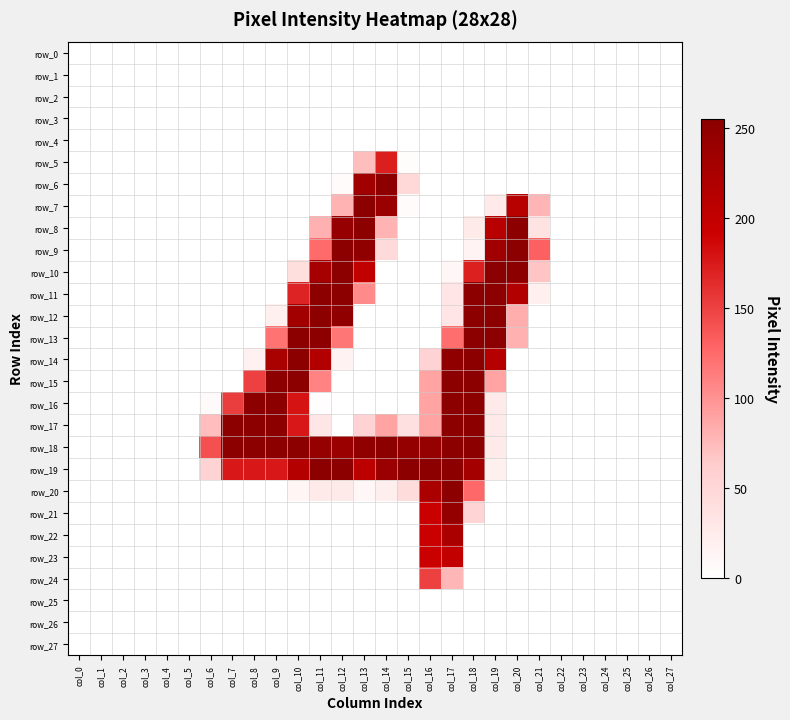

Reading left to right, transcribe all the data shown in this chart.

row_0: 0	0	0	0	0	0	0	0	0	0	0	0	0	0	0	0	0	0	0	0	0	0	0	0	0	0	0	0
row_1: 0	0	0	0	0	0	0	0	0	0	0	0	0	0	0	0	0	0	0	0	0	0	0	0	0	0	0	0
row_2: 0	0	0	0	0	0	0	0	0	0	0	0	0	0	0	0	0	0	0	0	0	0	0	0	0	0	0	0
row_3: 0	0	0	0	0	0	0	0	0	0	0	0	0	0	0	0	0	0	0	0	0	0	0	0	0	0	0	0
row_4: 0	0	0	0	0	0	0	0	0	0	0	0	0	0	0	0	0	0	0	0	0	0	0	0	0	0	0	0
row_5: 0	0	0	0	0	0	0	0	0	0	0	0	0	72	172	3	0	0	0	0	0	0	0	0	0	0	0	0
row_6: 0	0	0	0	0	0	0	0	0	0	0	0	5	233	254	48	0	0	0	0	0	0	0	0	0	0	0	0
row_7: 0	0	0	0	0	0	0	0	0	0	0	0	79	254	240	4	0	0	0	27	211	78	0	0	0	0	0	0
row_8: 0	0	0	0	0	0	0	0	0	0	0	81	244	254	79	0	0	0	26	210	254	36	0	0	0	0	0	0
row_9: 0	0	0	0	0	0	0	0	0	0	0	125	254	249	46	0	0	0	15	234	254	131	0	0	0	0	0	0
row_10: 0	0	0	0	0	0	0	0	0	0	41	228	254	202	0	0	0	9	171	255	254	68	0	0	0	0	0	0
row_11: 0	0	0	0	0	0	0	0	0	0	169	254	254	105	0	0	0	32	254	254	216	19	0	0	0	0	0	0
row_12: 0	0	0	0	0	0	0	0	0	18	232	254	249	0	0	0	0	32	254	254	83	0	0	0	0	0	0	0
row_13: 0	0	0	0	0	0	0	0	0	119	254	254	117	0	0	0	0	122	254	254	81	0	0	0	0	0	0	0
row_14: 0	0	0	0	0	0	0	0	17	225	254	216	16	0	0	0	55	249	254	212	0	0	0	0	0	0	0	0
row_15: 0	0	0	0	0	0	0	0	150	254	254	109	0	0	0	0	89	254	254	89	0	0	0	0	0	0	0	0
row_16: 0	0	0	0	0	0	6	153	254	254	179	2	0	0	0	0	89	254	254	26	0	0	0	0	0	0	0	0
row_17: 0	0	0	0	0	0	73	254	254	254	176	31	0	55	89	38	89	254	254	26	0	0	0	0	0	0	0	0
row_18: 0	0	0	0	0	0	141	254	254	254	254	245	240	249	254	246	245	254	254	26	0	0	0	0	0	0	0	0
row_19: 0	0	0	0	0	0	55	176	176	176	213	254	254	206	239	254	254	254	230	18	0	0	0	0	0	0	0	0
row_20: 0	0	0	0	0	0	0	0	0	0	12	26	26	10	21	43	224	254	126	0	0	0	0	0	0	0	0	0
row_21: 0	0	0	0	0	0	0	0	0	0	0	0	0	0	0	0	193	246	53	0	0	0	0	0	0	0	0	0
row_22: 0	0	0	0	0	0	0	0	0	0	0	0	0	0	0	0	193	223	0	0	0	0	0	0	0	0	0	0
row_23: 0	0	0	0	0	0	0	0	0	0	0	0	0	0	0	0	193	200	0	0	0	0	0	0	0	0	0	0
row_24: 0	0	0	0	0	0	0	0	0	0	0	0	0	0	0	0	150	77	0	0	0	0	0	0	0	0	0	0
row_25: 0	0	0	0	0	0	0	0	0	0	0	0	0	0	0	0	0	0	0	0	0	0	0	0	0	0	0	0
row_26: 0	0	0	0	0	0	0	0	0	0	0	0	0	0	0	0	0	0	0	0	0	0	0	0	0	0	0	0
row_27: 0	0	0	0	0	0	0	0	0	0	0	0	0	0	0	0	0	0	0	0	0	0	0	0	0	0	0	0